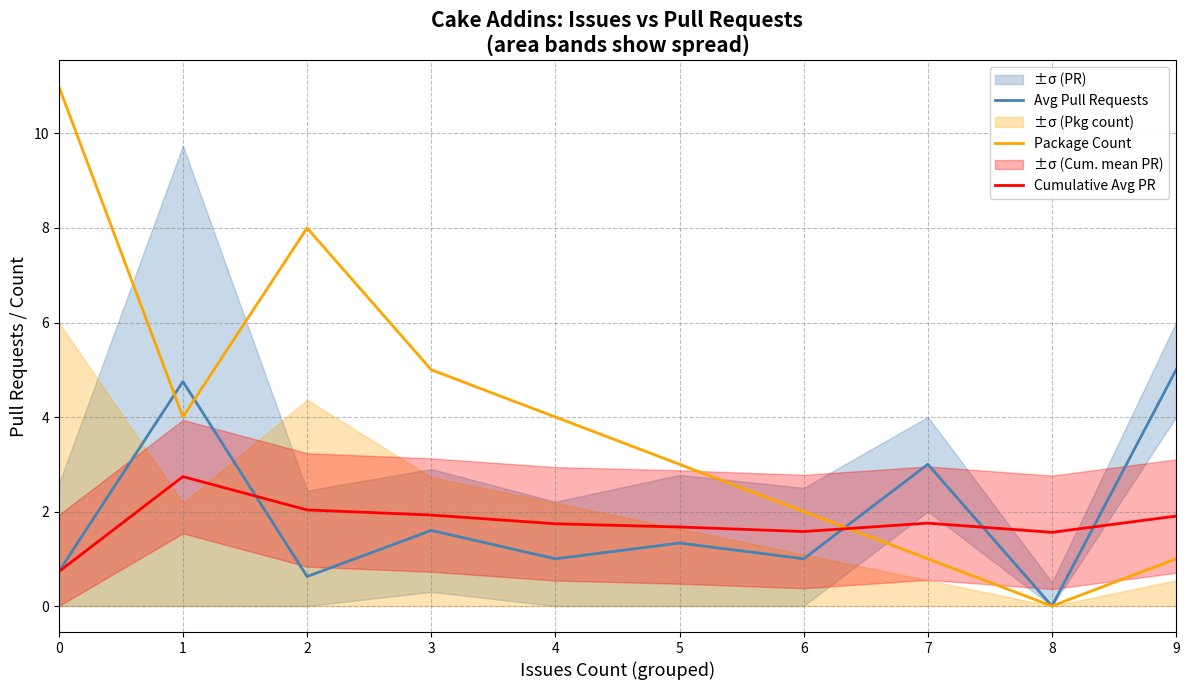

What is the value of the Package Count point at the 5th from the left?

4.0